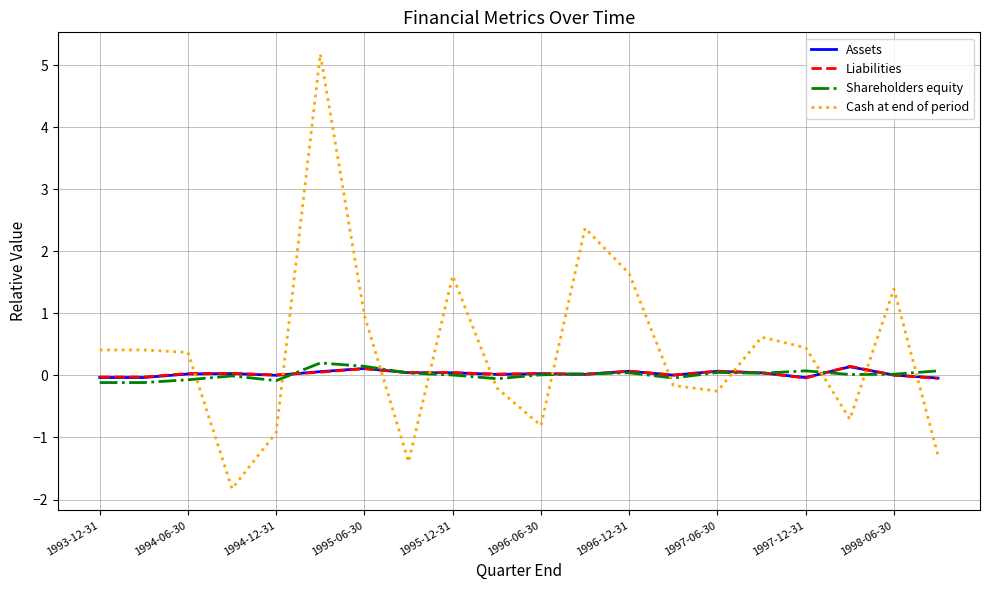

Does the chart display data point markers on the line(s)?

No